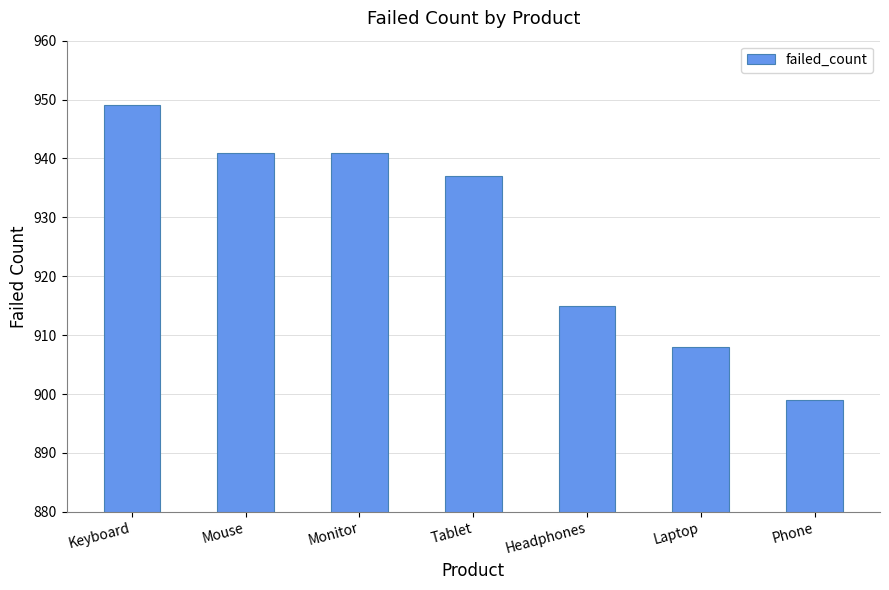

True or false: the data shows 937 at Tablet.

True